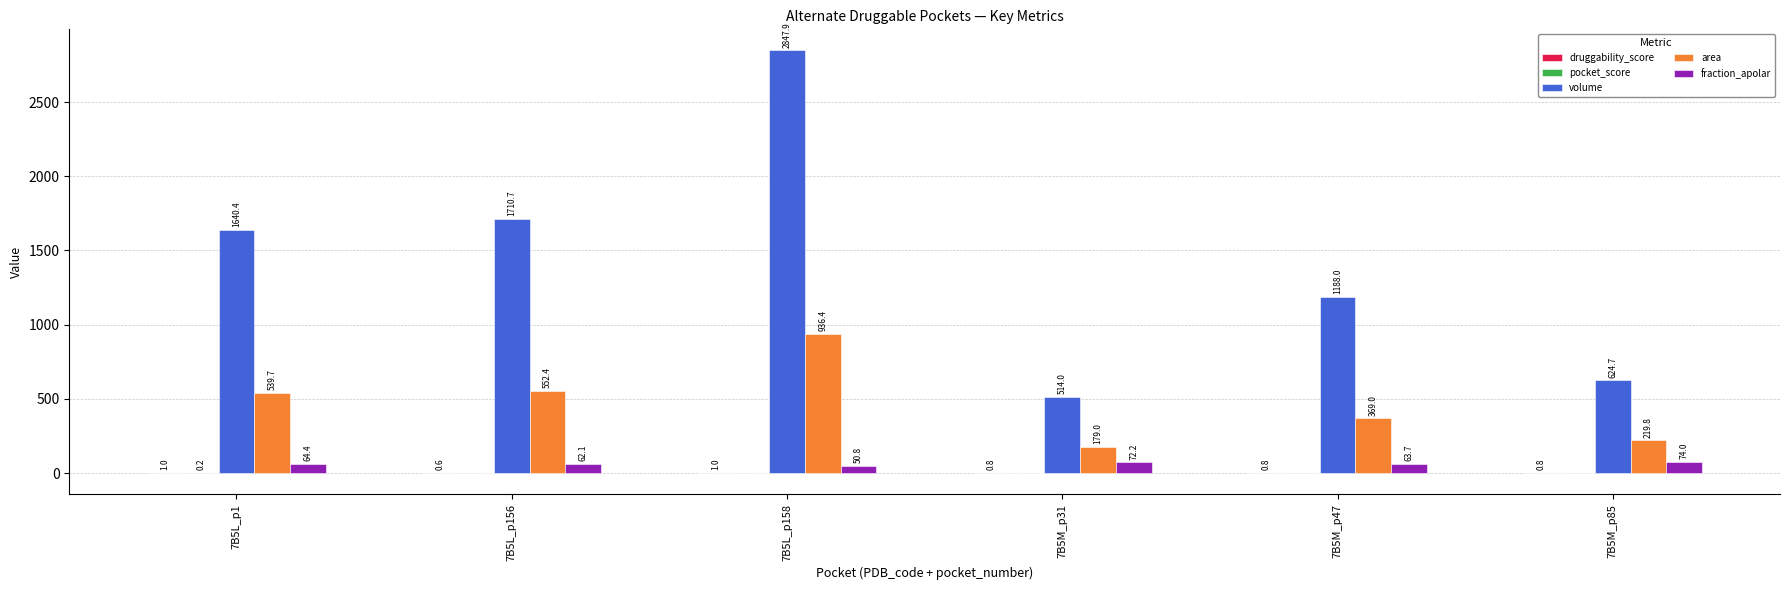

What is the approximate value of area at 7B5M_p85?

219.8